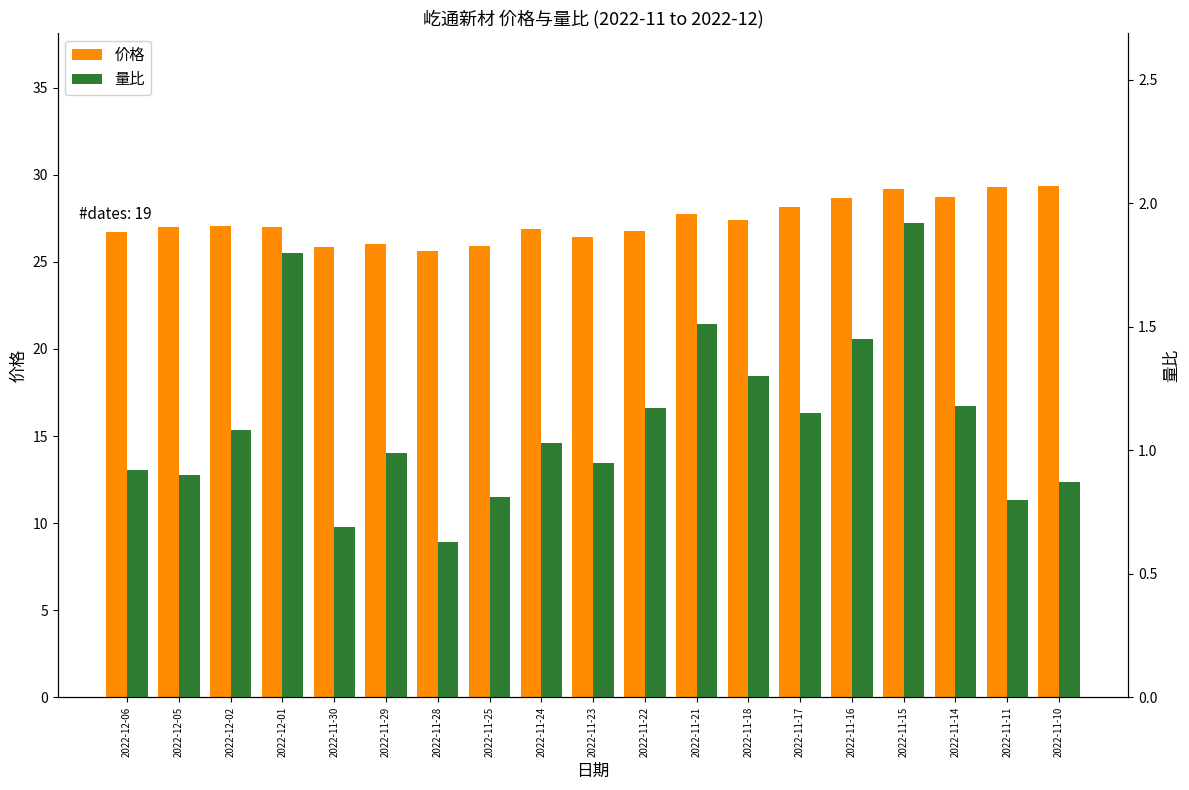

What is the smallest value displayed?

0.6